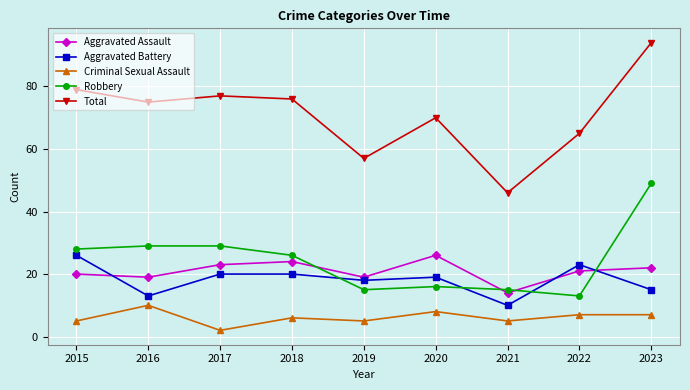

Which label corresponds to the largest value in the chart?

2023